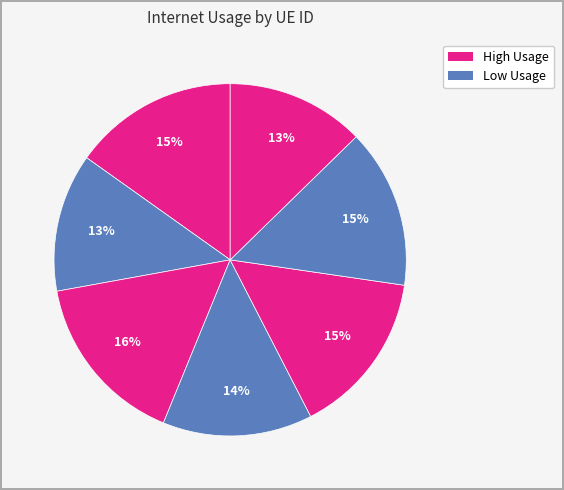

How many slices are in this pie chart?

7